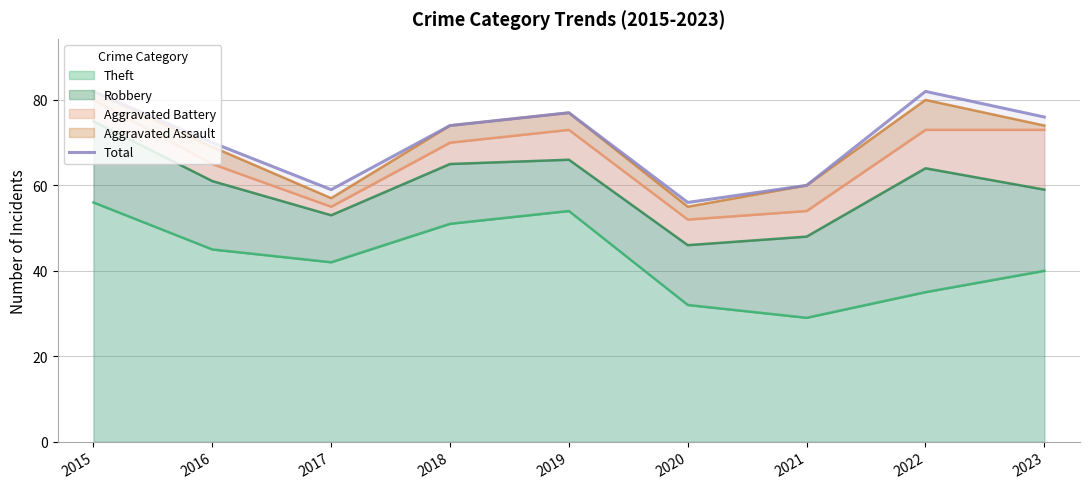

Where is the data nearest to the value 69?

2016